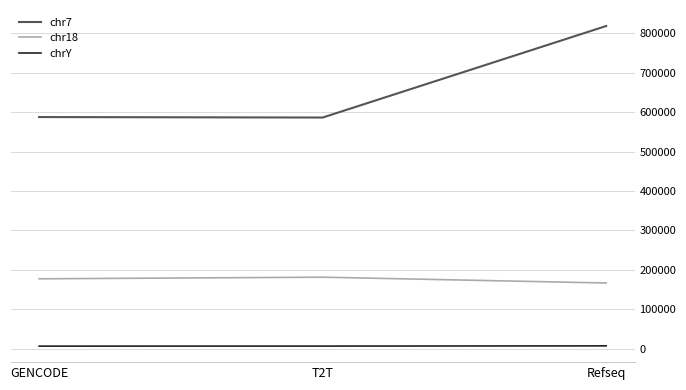

What is the difference between the second highest and minimum values in the chrY series?

115